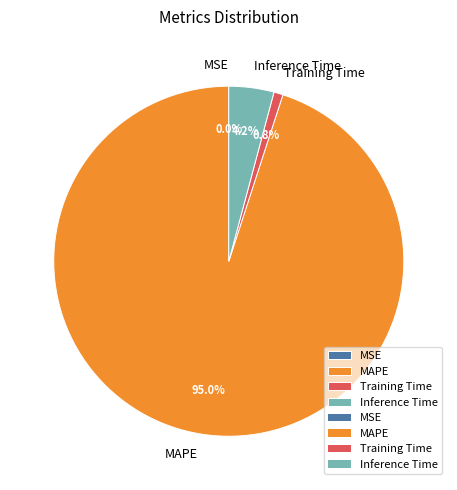

Which has a higher value, MAPE or Training Time?

MAPE